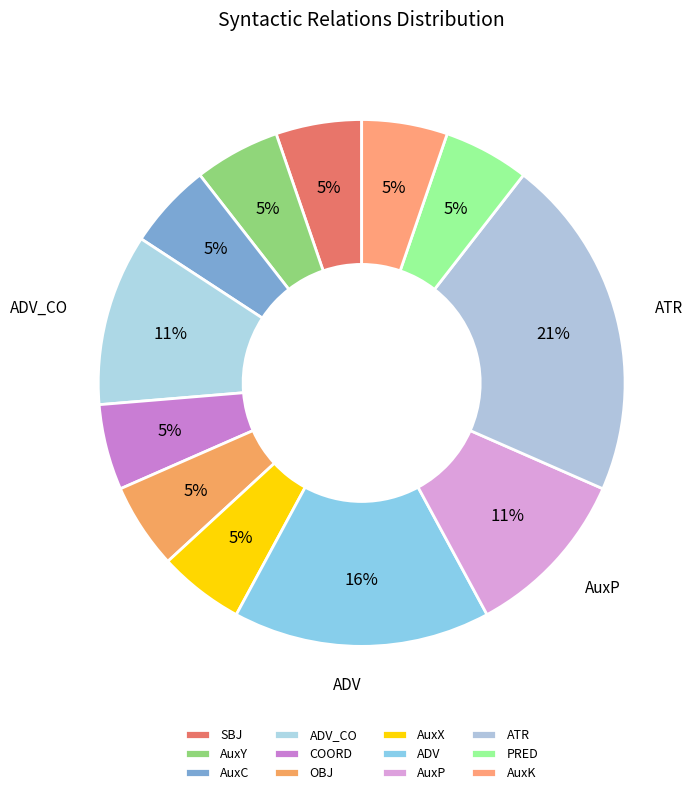

What is the largest slice in the pie chart?

ATR